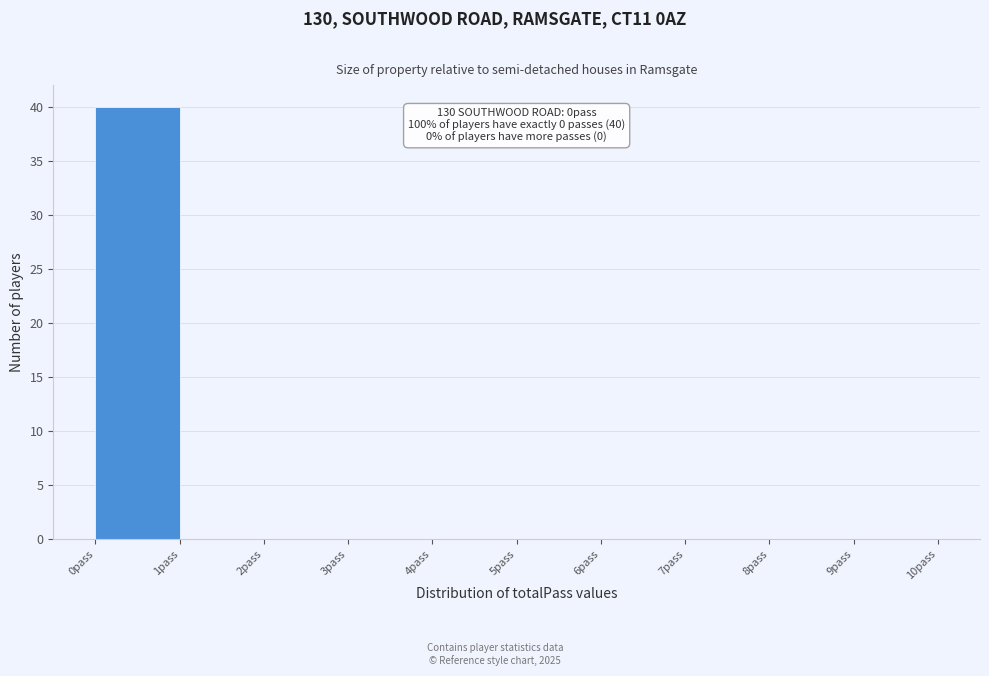

Over which range of the x-axis is the bar tallest?

0 to 1